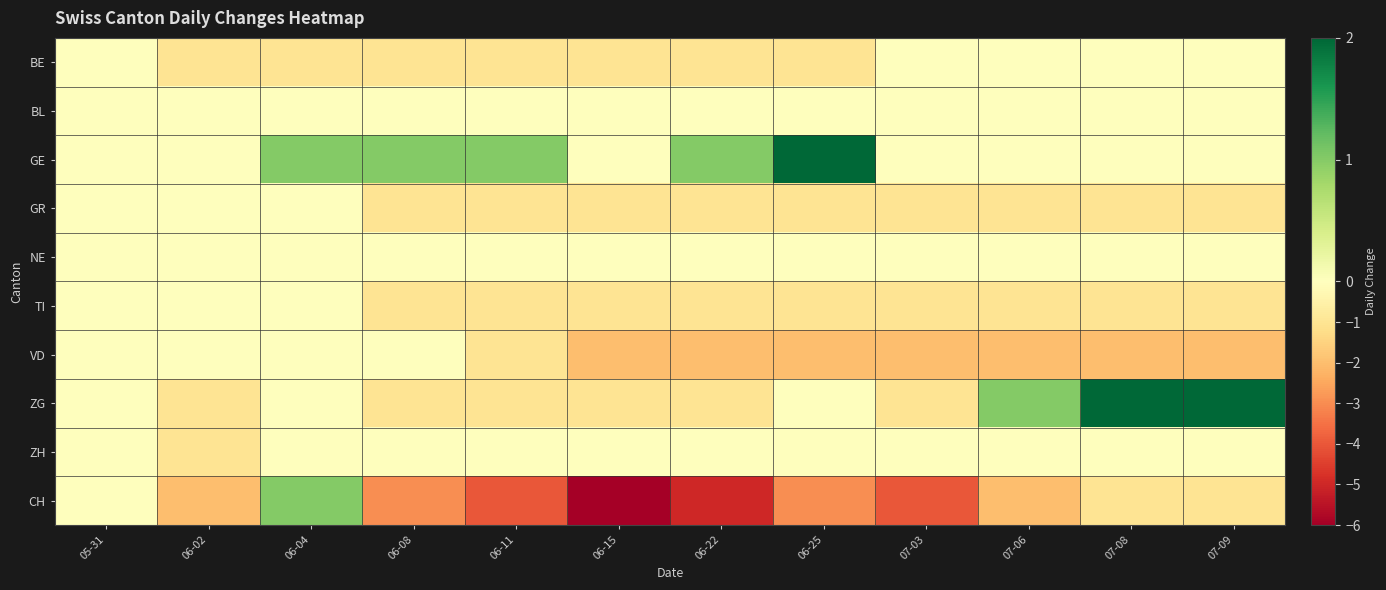

Which series changed the most between 06-08 and 07-03?

VD